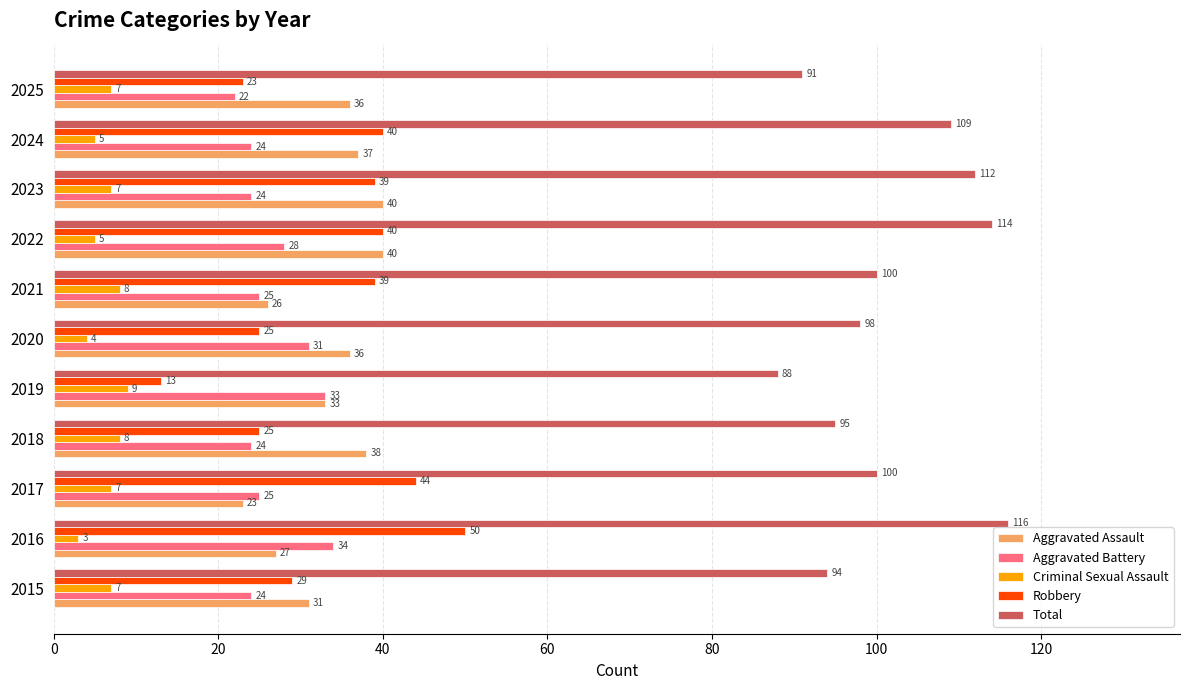

True or false: Total has a value of 100 at 2021.

True